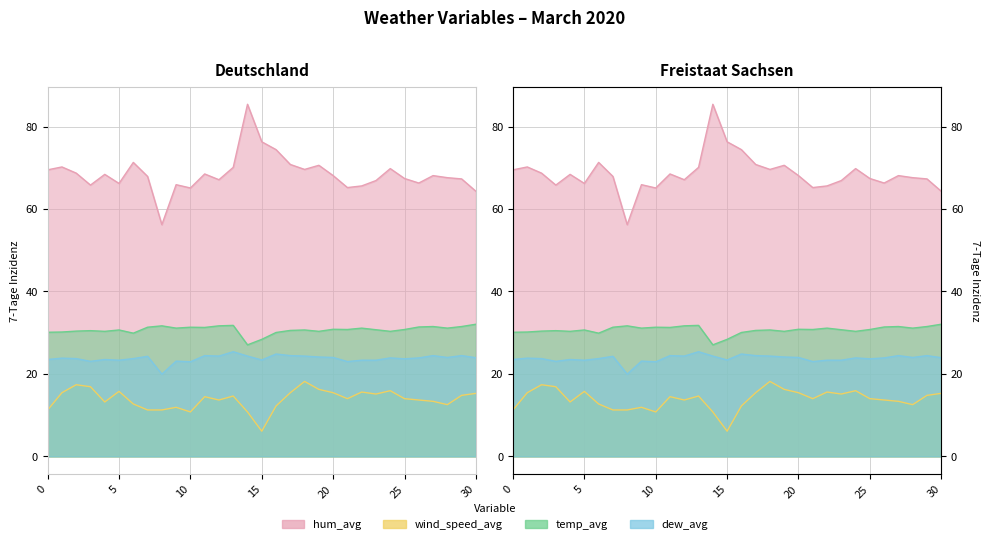

At 15, list the series in order from largest to smallest.

hum_avg, temp_avg, dew_avg, wind_speed_avg